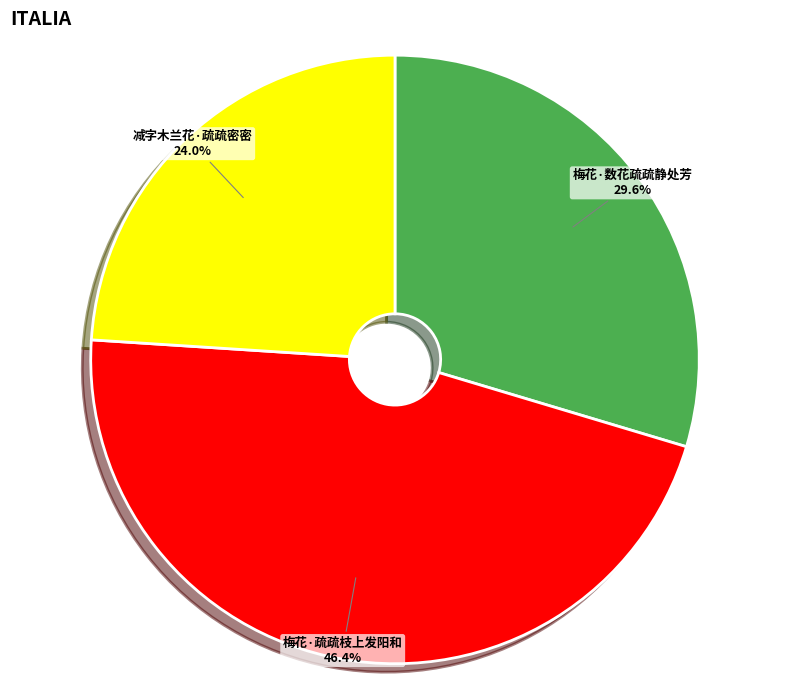

How many slices are in this pie chart?

3